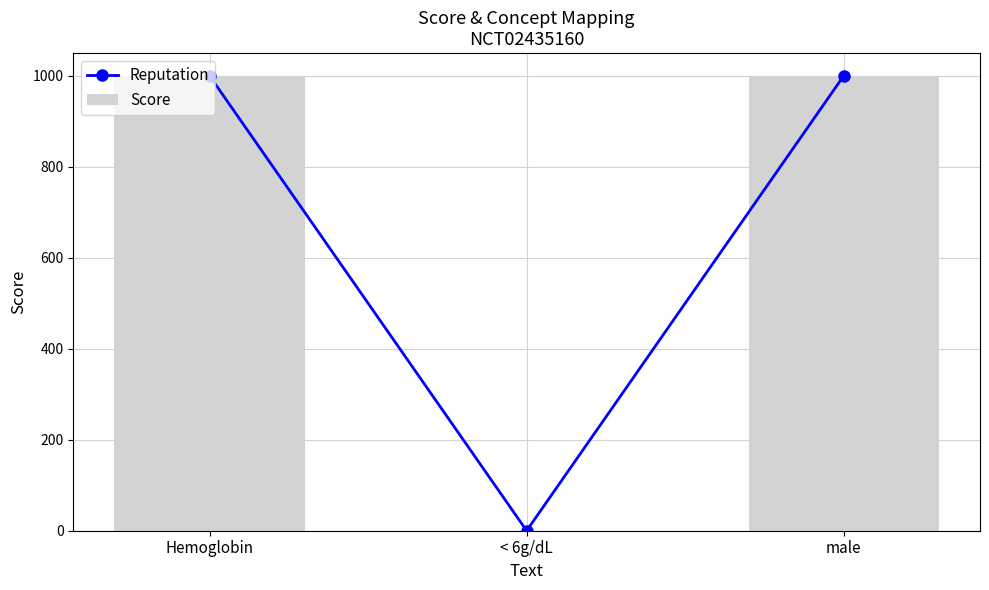

What is the sum of the Score values at Hemoglobin and < 6g/dL?

1000